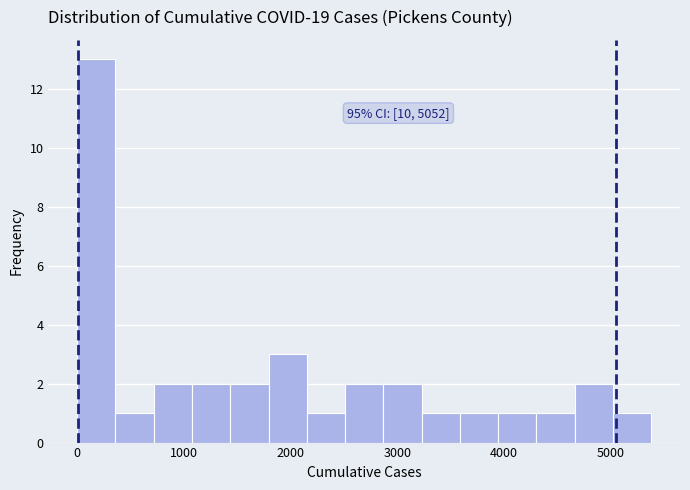

Around what value on the x-axis is the tallest bar? Give the approximate position of its centre, as read against the axis.

200